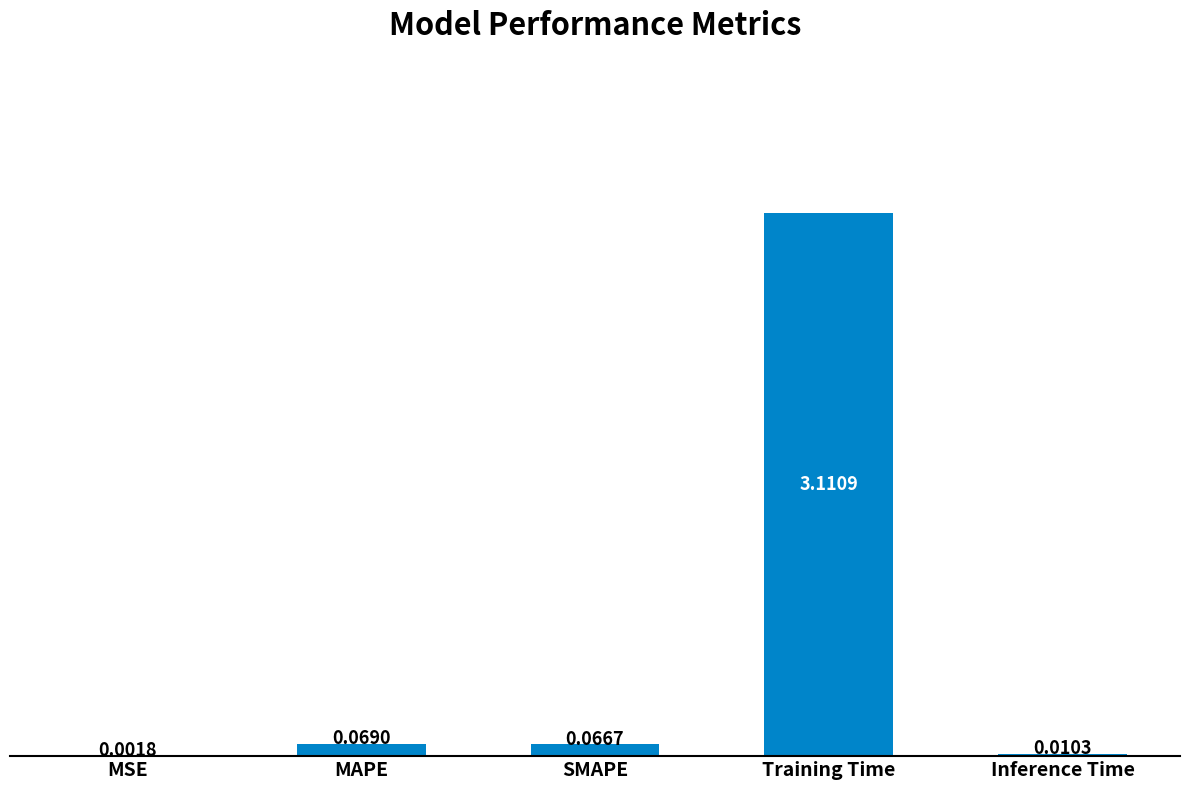

What is the sum of all values?

3.3